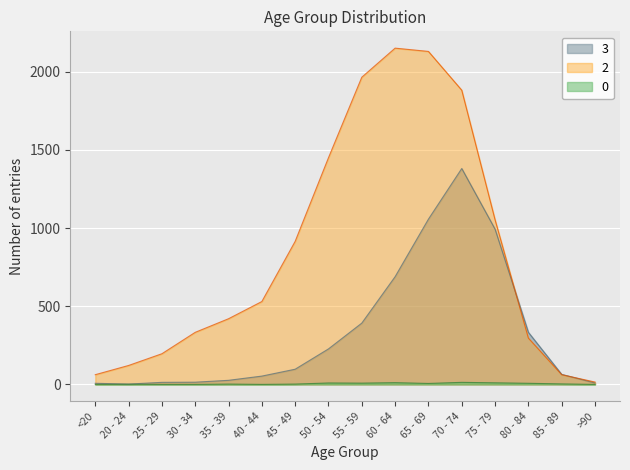

In 2, how many points are higher than both neighbors (excluding endpoints)?

1